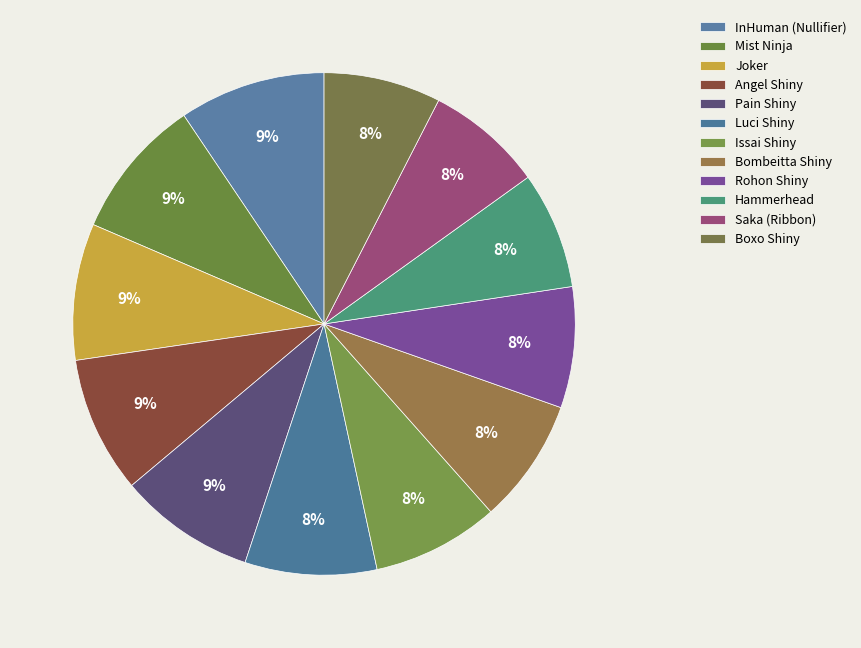

What is the total percentage of Hammerhead and Bombeitta Shiny?

15.6%